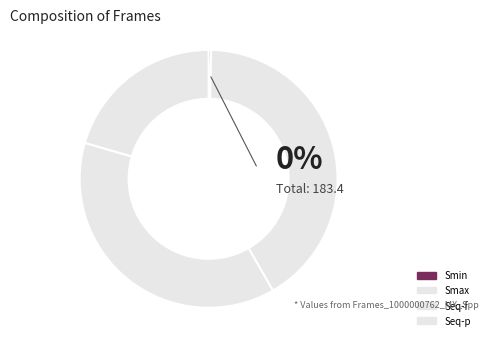

To the nearest percent, what is the combined percentage of Smin and Seq-f?

38%